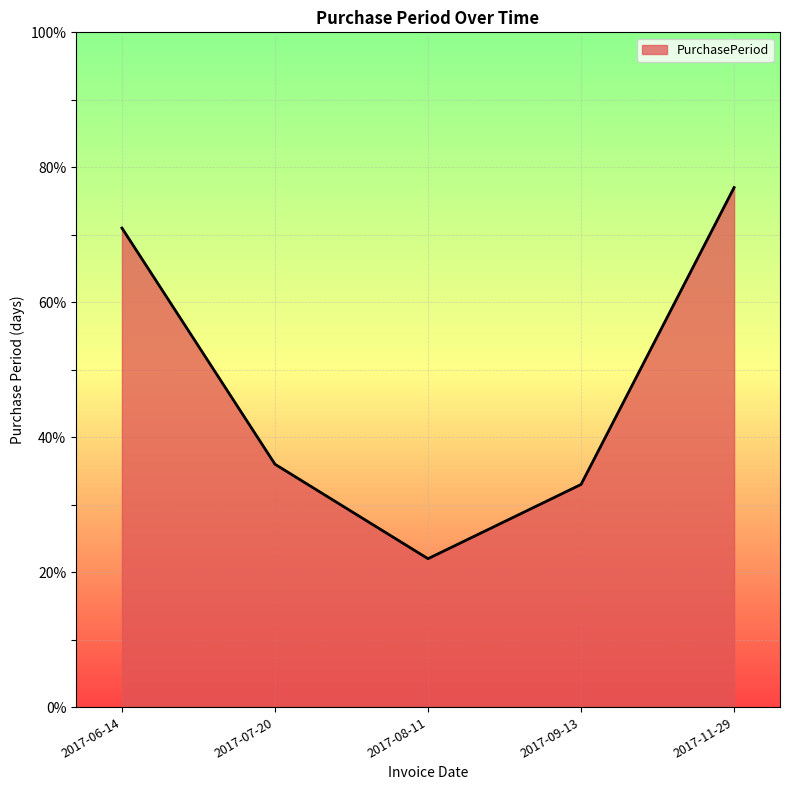

What position from the right is 2017-08-11?

3